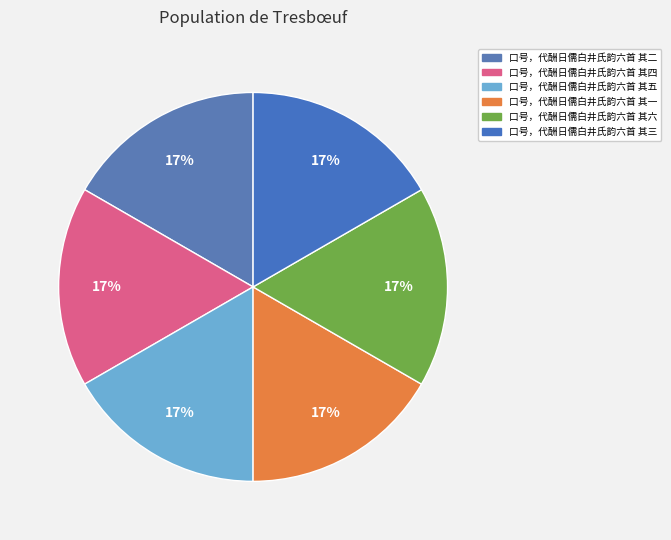

Does 口号，代酬日儒白井氏韵六首 其二 account for over 50% of the chart?

No